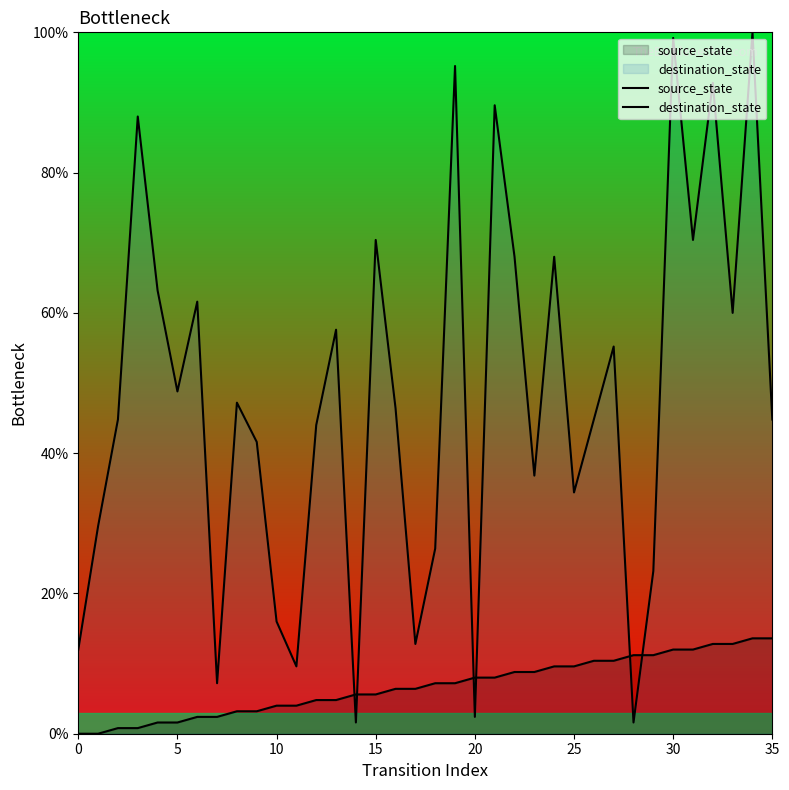

Which series has the largest range (max minus min)?

destination_state